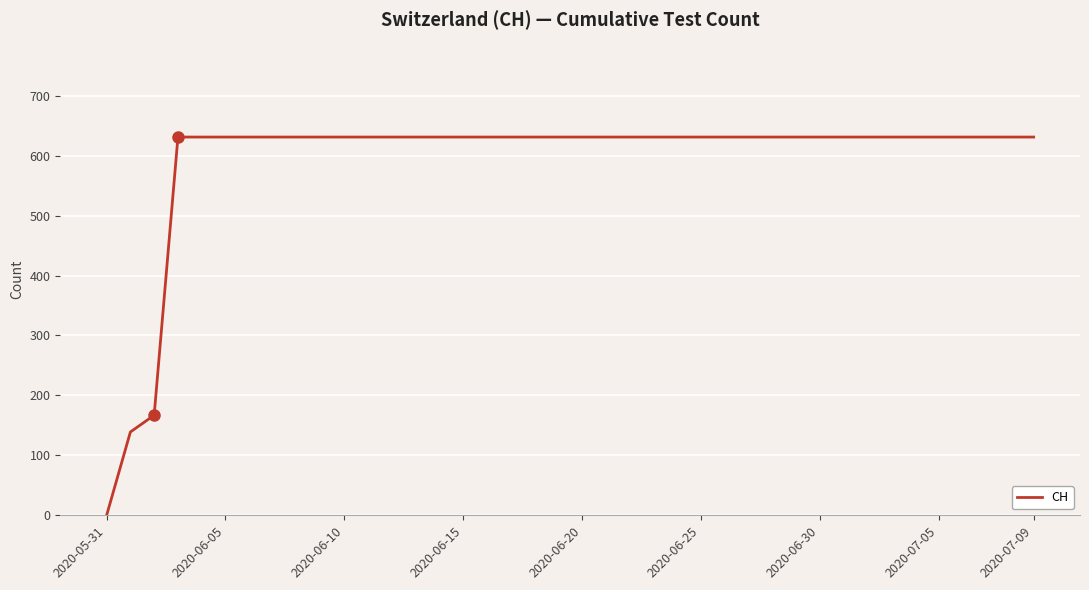

What is the greatest value displayed?

631